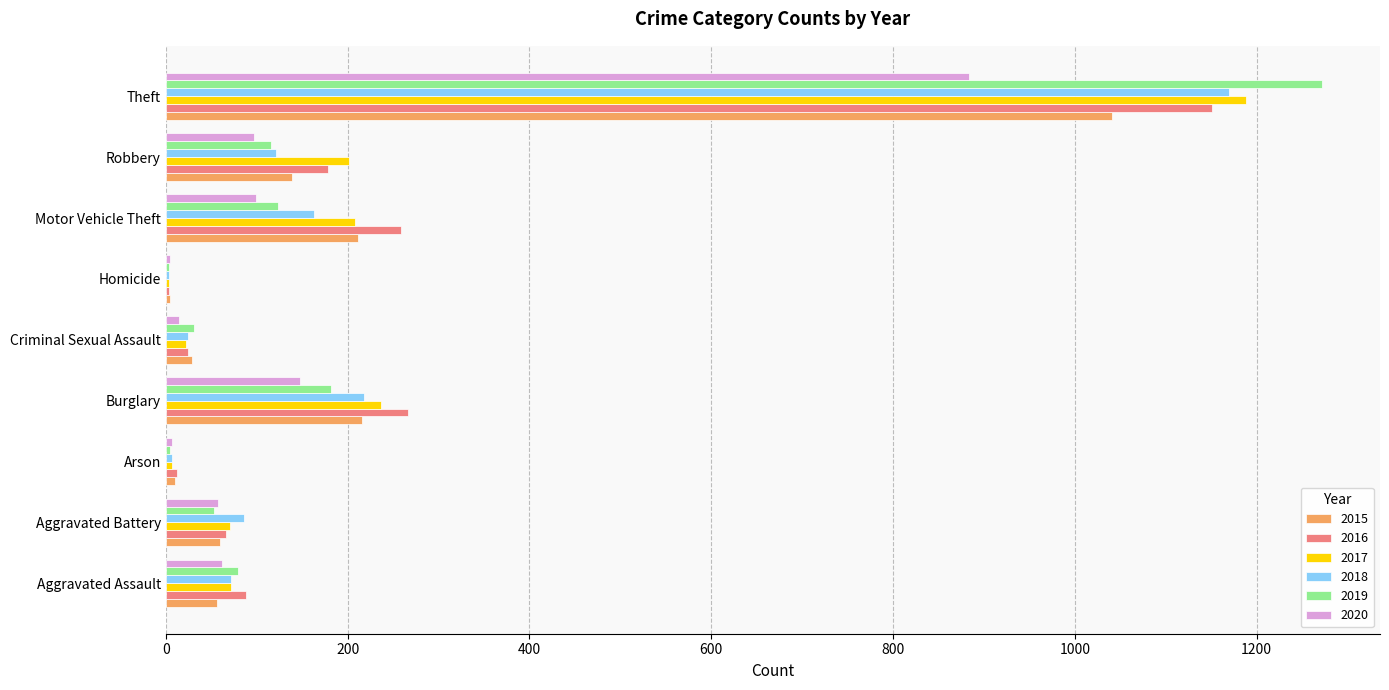

What is the maximum value for 2015?

1041